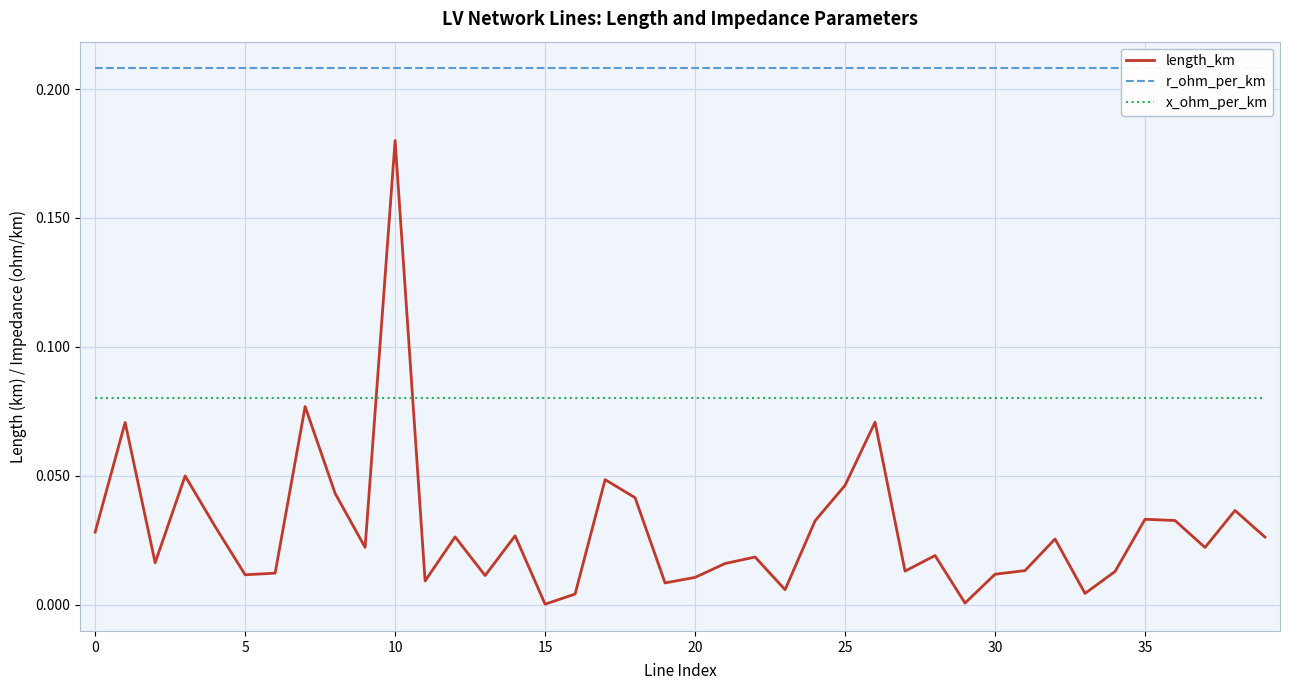

At which label does length_km reach its peak?

10